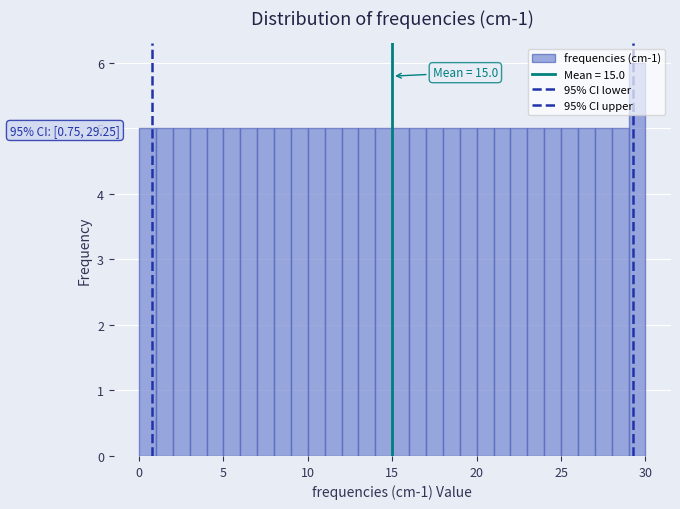

Around what value on the x-axis is the tallest bar? Give the approximate position of its centre, as read against the axis.

29.5